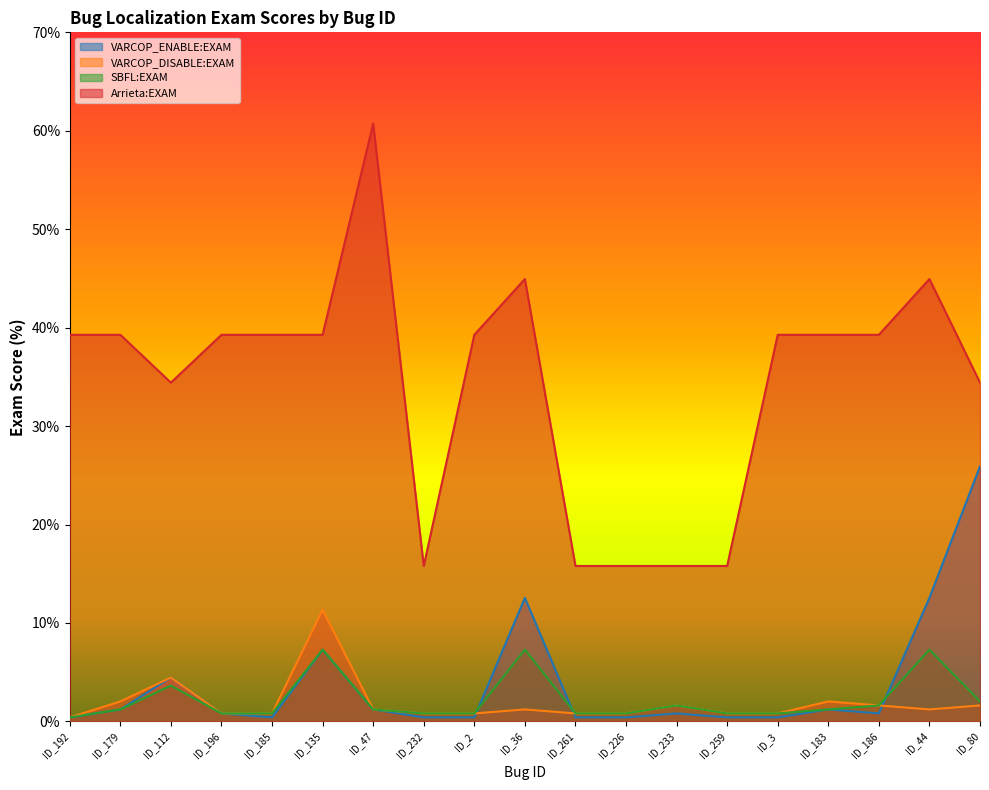

What is the label of the 1st point from the right?

ID_80